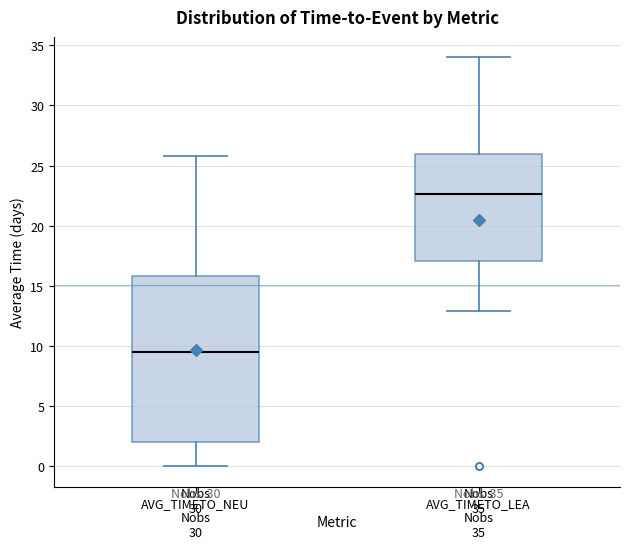

Reading left to right, transcribe this box plot: for each box, give where its median line is, the range the box spans, and where its two whiskers end, as read against the y-axis. The values are not printed on the chart, so give them approximately, as read against the axis.

AVG_TIMETO_NEU: median 9.5, box 2.0 to 16.0, whiskers 0.0 to 26.0
AVG_TIMETO_LEA: median 22.5, box 17.0 to 26.0, whiskers 13.0 to 34.0